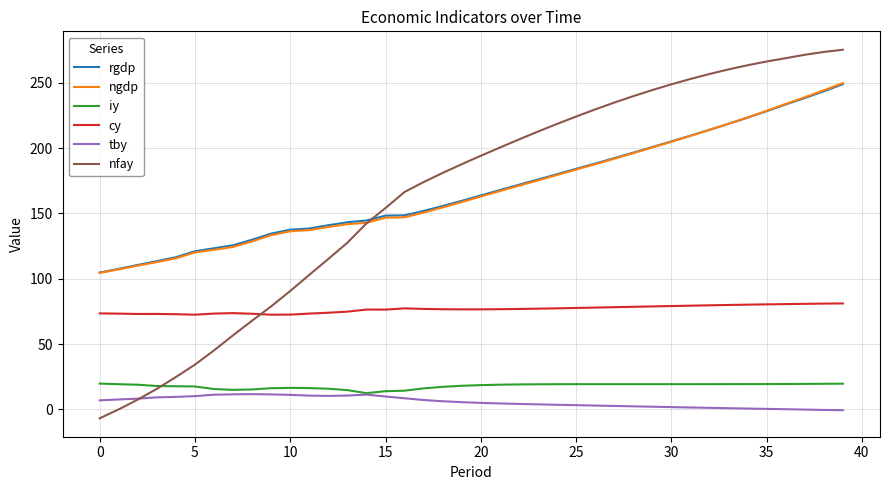

What is the maximum value for cy?

81.1